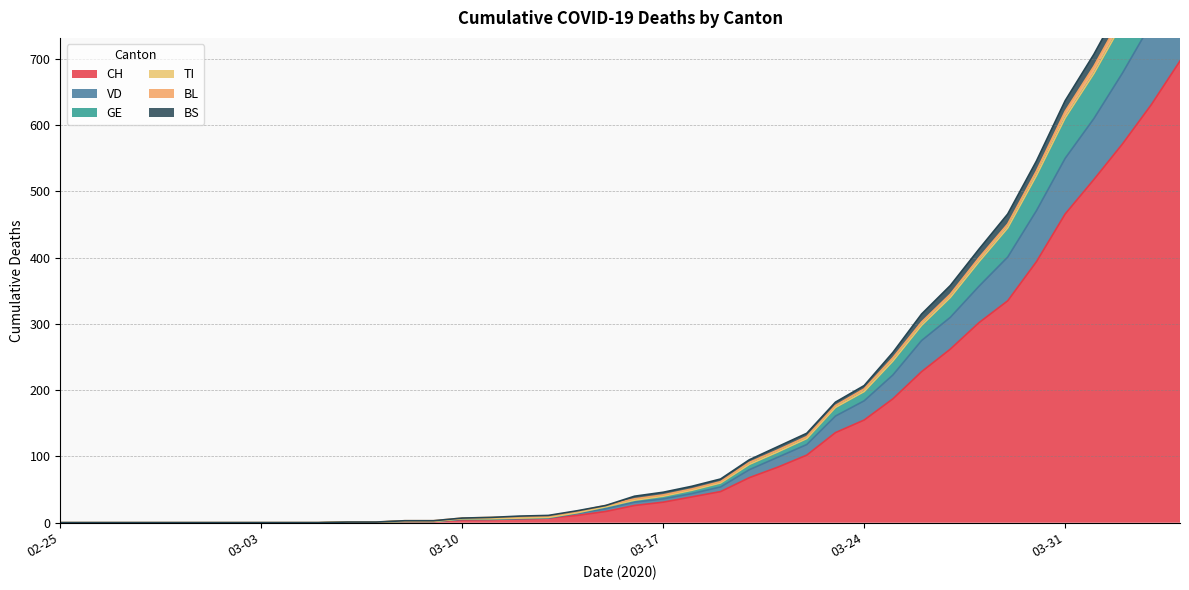

The GE series shows 244 at 2020-03-29. True or false?

False